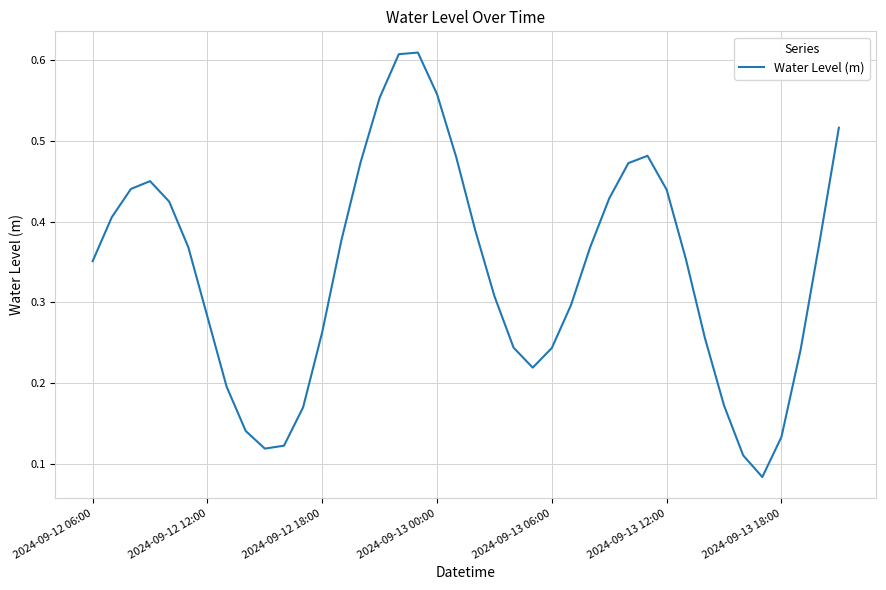

Does the chart display data point markers on the line(s)?

No